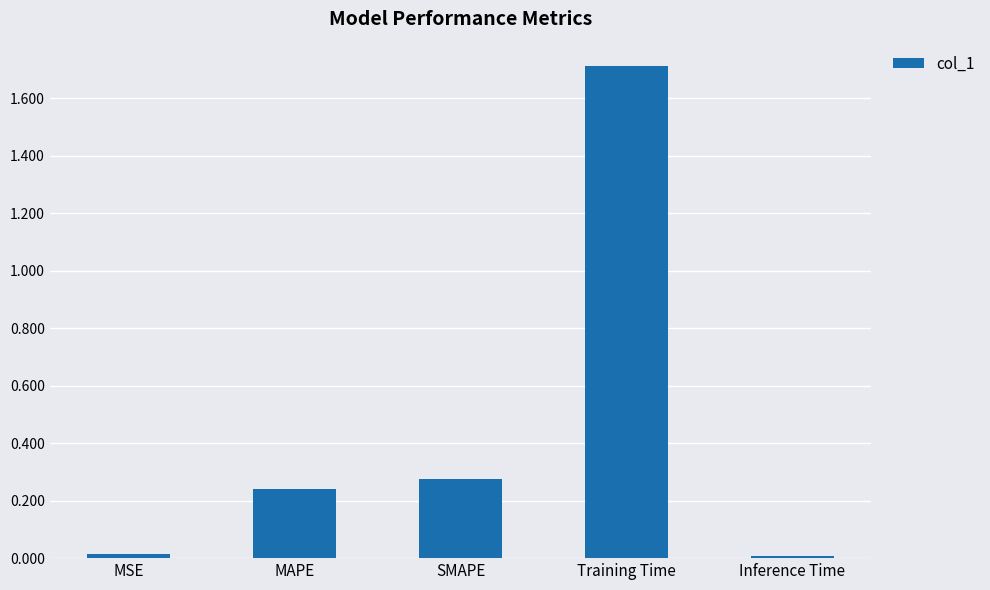

What is the sum of all values?

2.2